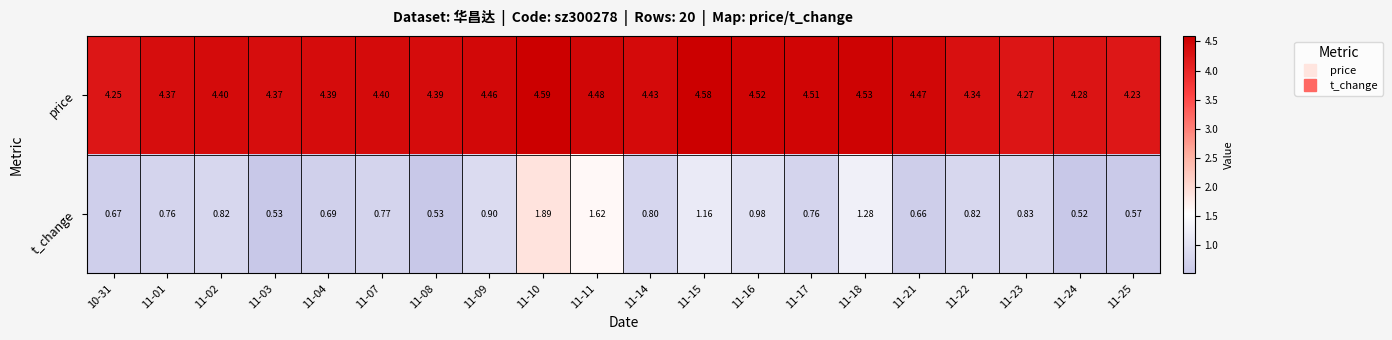

What is the difference between the highest and lowest values at 11-16?

3.5